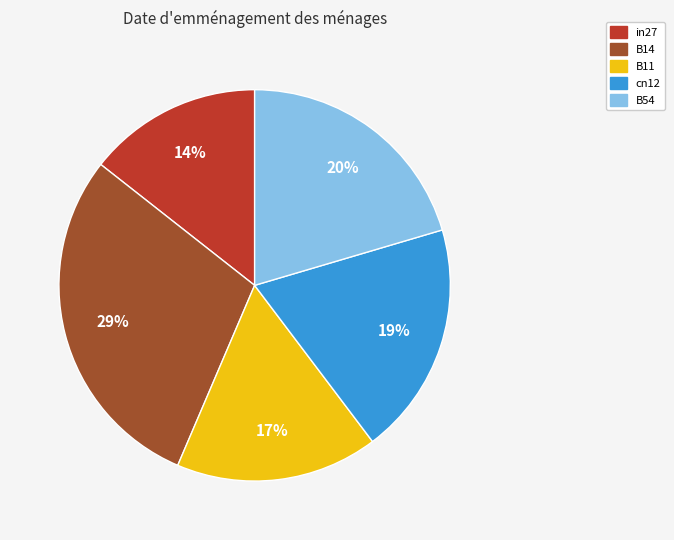

Is it true that B54 is 20% of the pie?

True